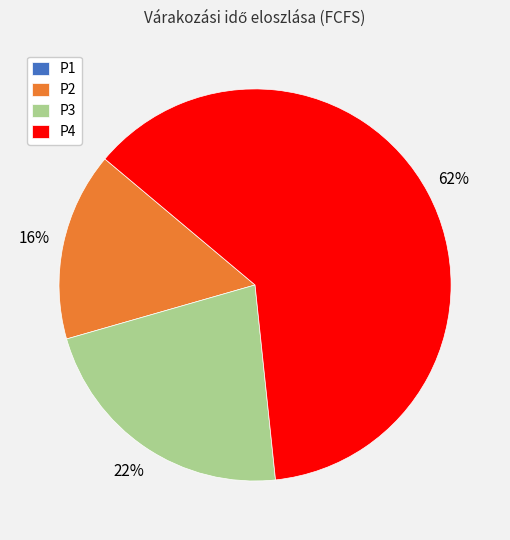

Approximately how many times larger is the value at P3 compared to P4?

0.4